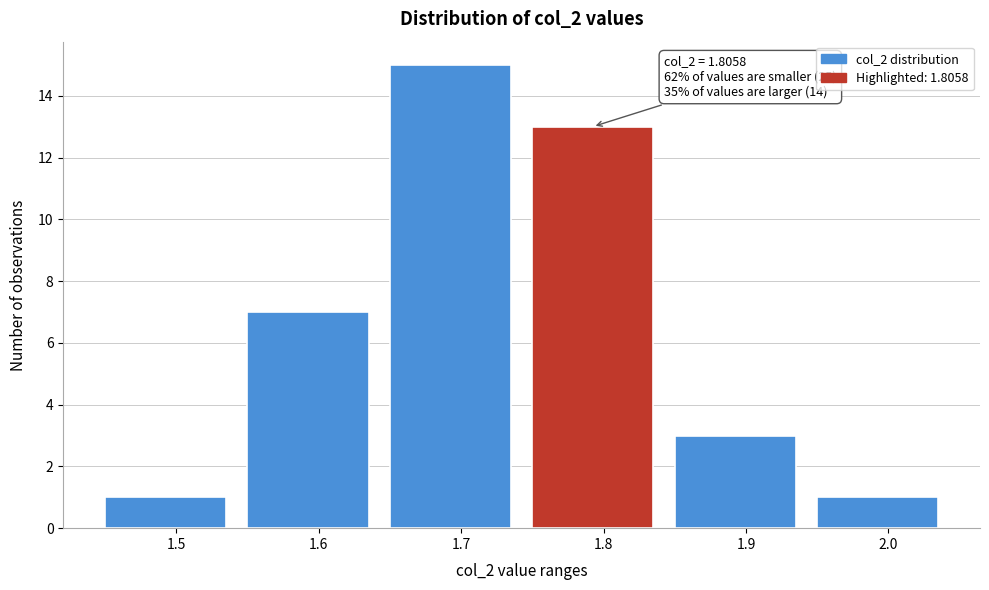

Reading left to right, what are all the values shown in this chart?

1	7	15	13	3	1